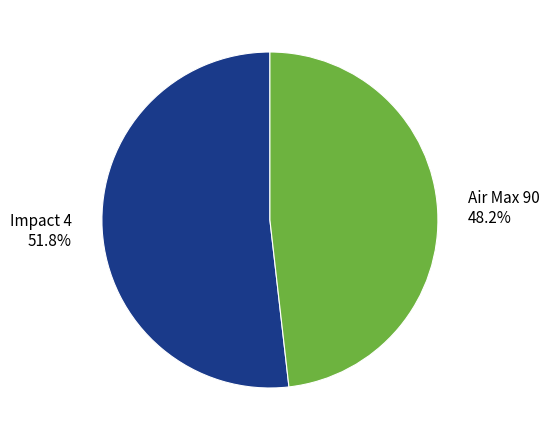

Does any single category account for the majority?

Yes